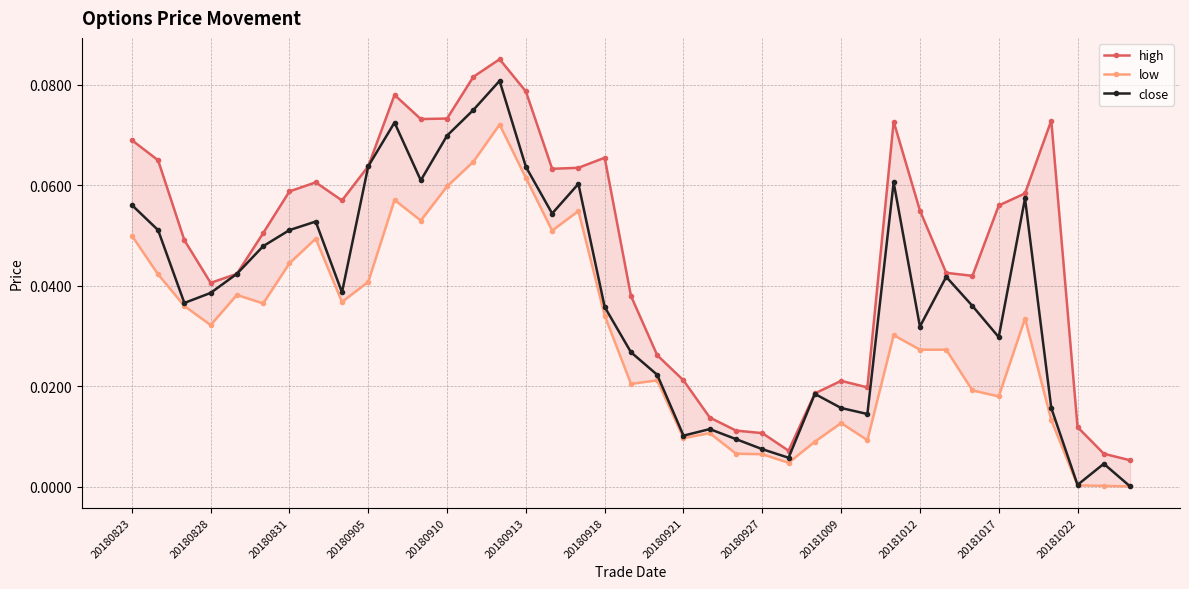

True or false: close has more than 0 interior local peaks.

True